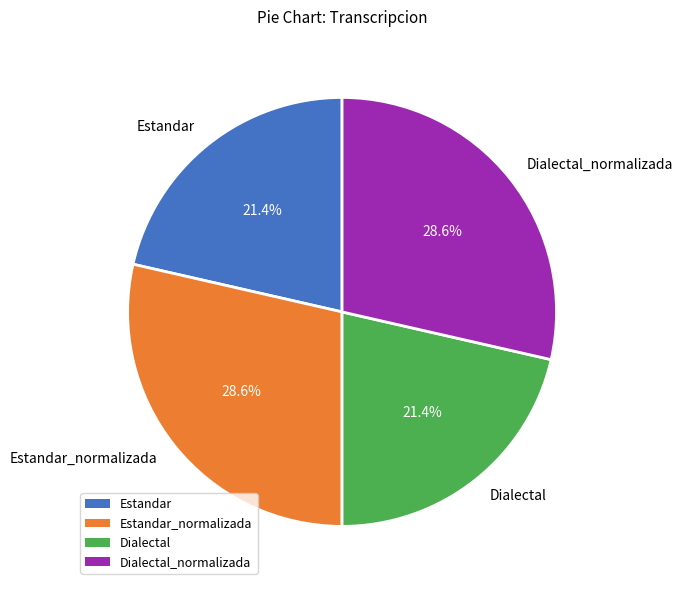

True or false: Dialectal_normalizada accounts for 38% of the total.

False